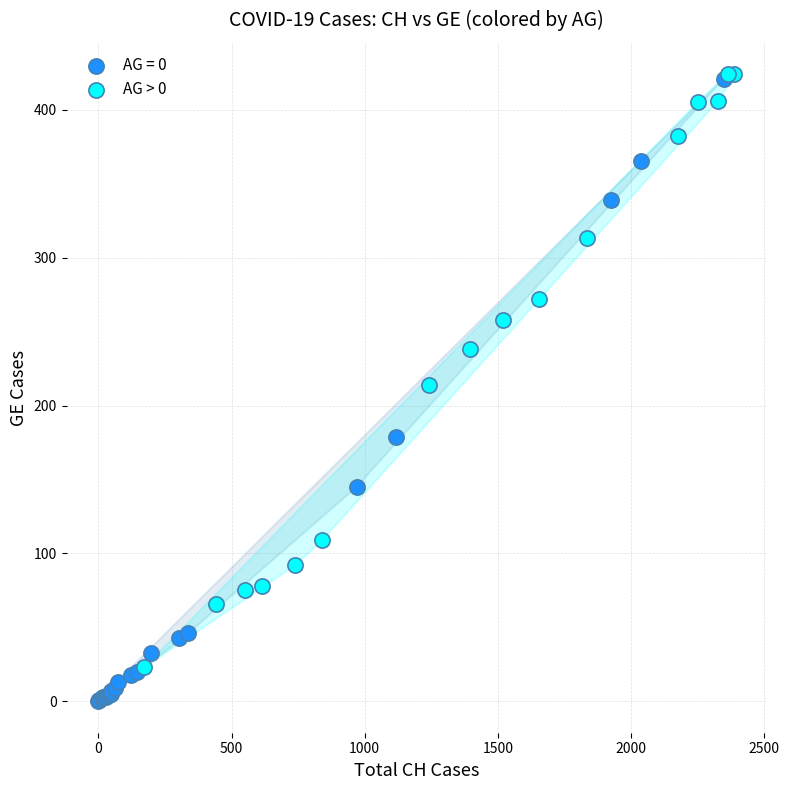

Which series has the largest Y range (max minus min)?

AG = 0